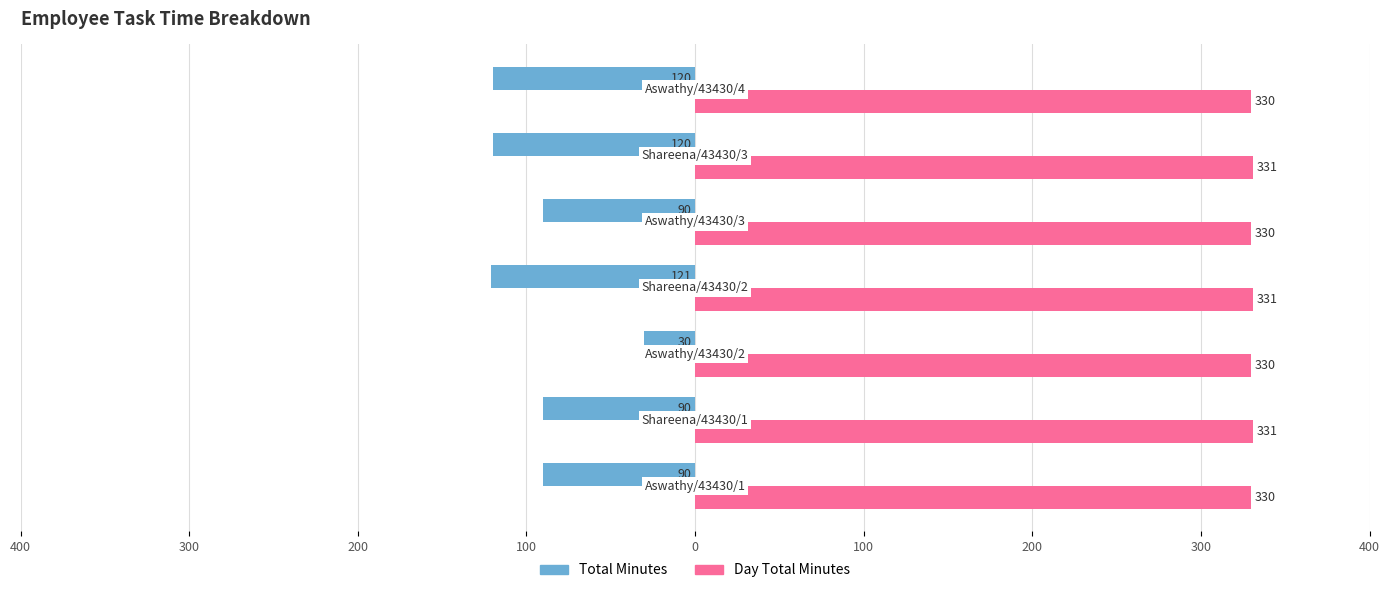

What are all the series names shown in the legend?

Total Minutes, Day Total Minutes